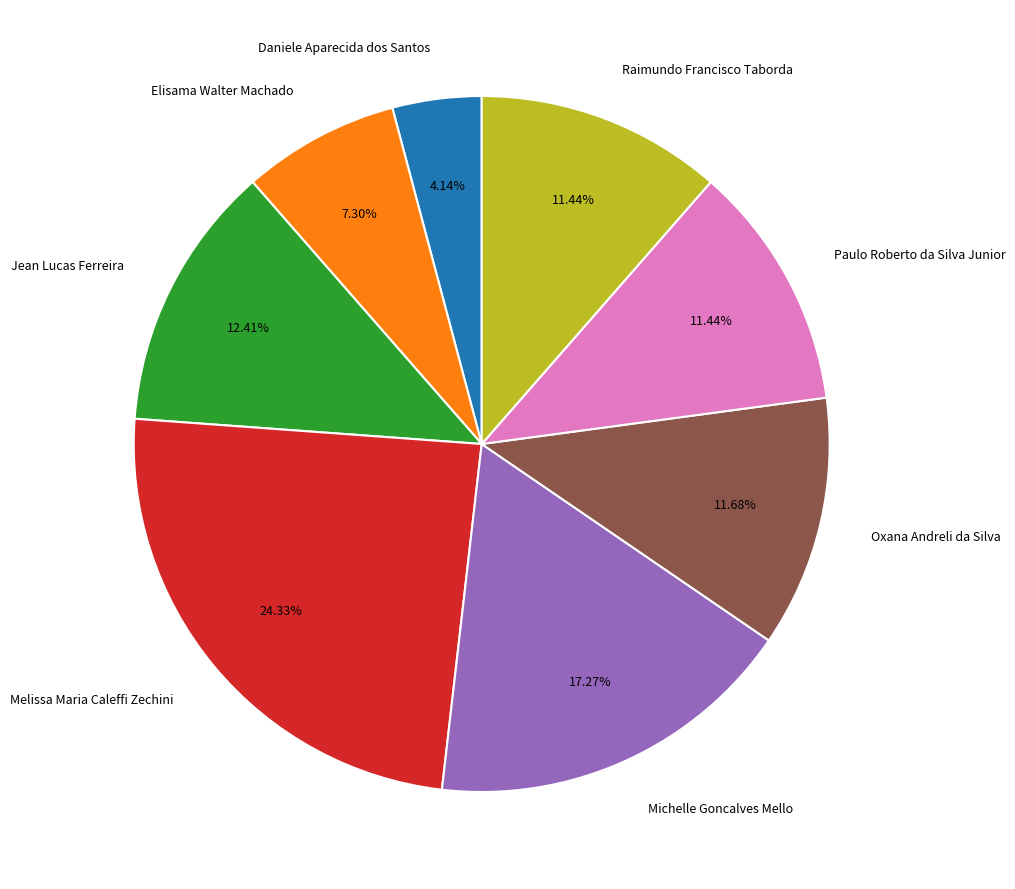

Combined, do Elisama Walter Machado and Michelle Goncalves Mello account for over 50%?

No